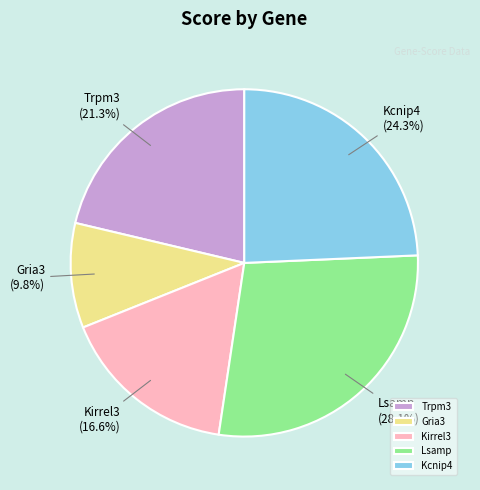

Which slice is the smallest?

Gria3